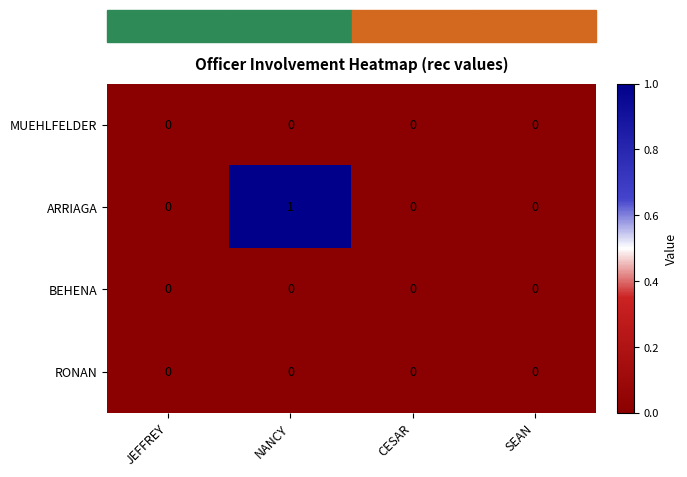

Which series has the largest range (max minus min)?

ARRIAGA